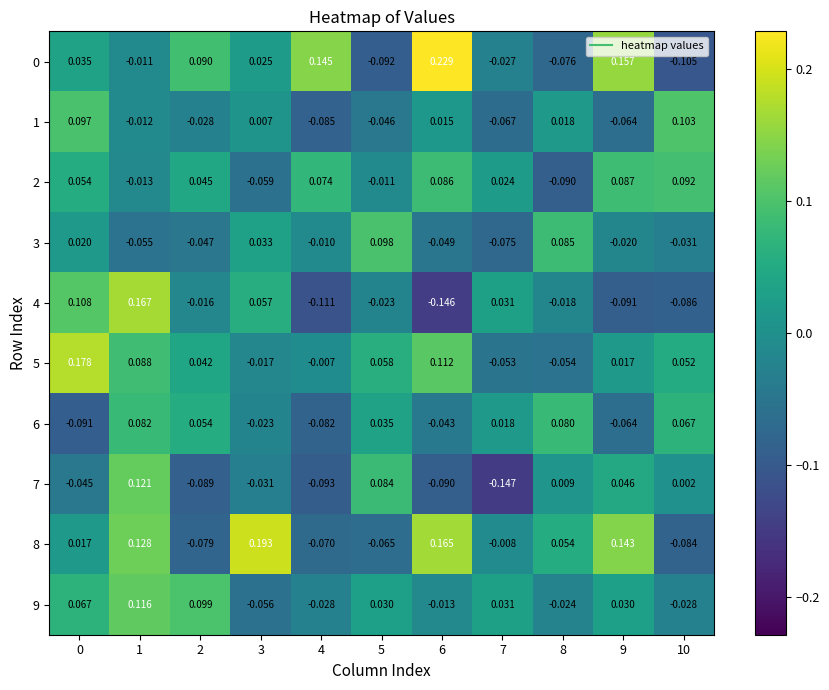

Is the value of 5 at 2 greater than the value of 7 at 10?

Yes